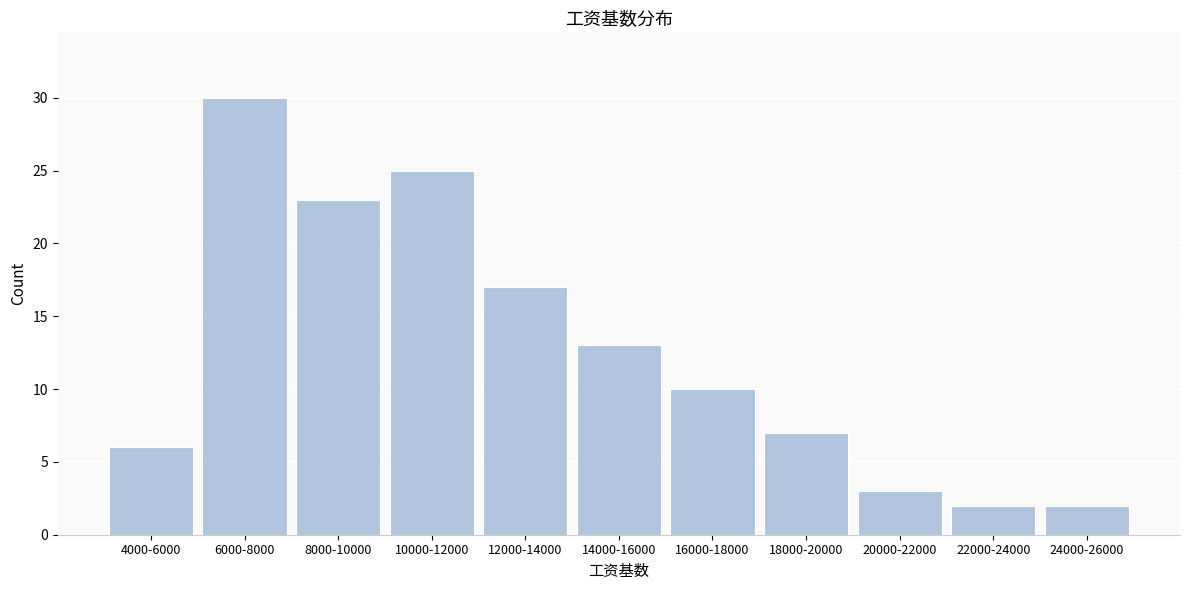

Reading left to right, what are all the values shown in this chart?

4000-6000=6	6000-8000=30	8000-10000=23	10000-12000=25	12000-14000=17	14000-16000=13	16000-18000=10	18000-20000=7	20000-22000=3	22000-24000=2	24000-26000=2